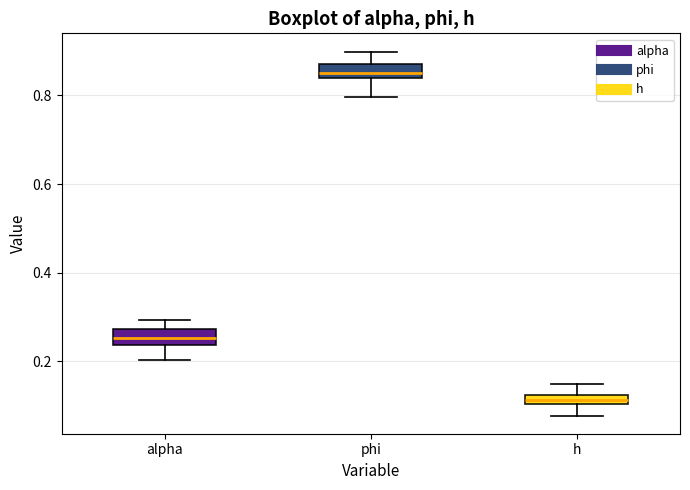

Which box has the lowest median line?

h